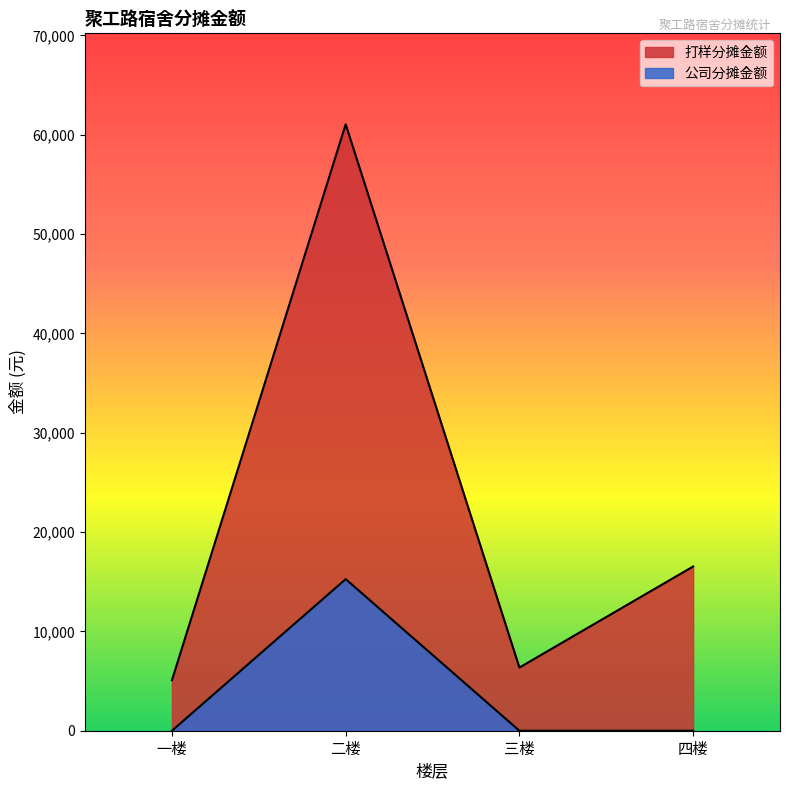

What is the difference between the second highest and minimum values in the 打样分摊金额 series?

11448